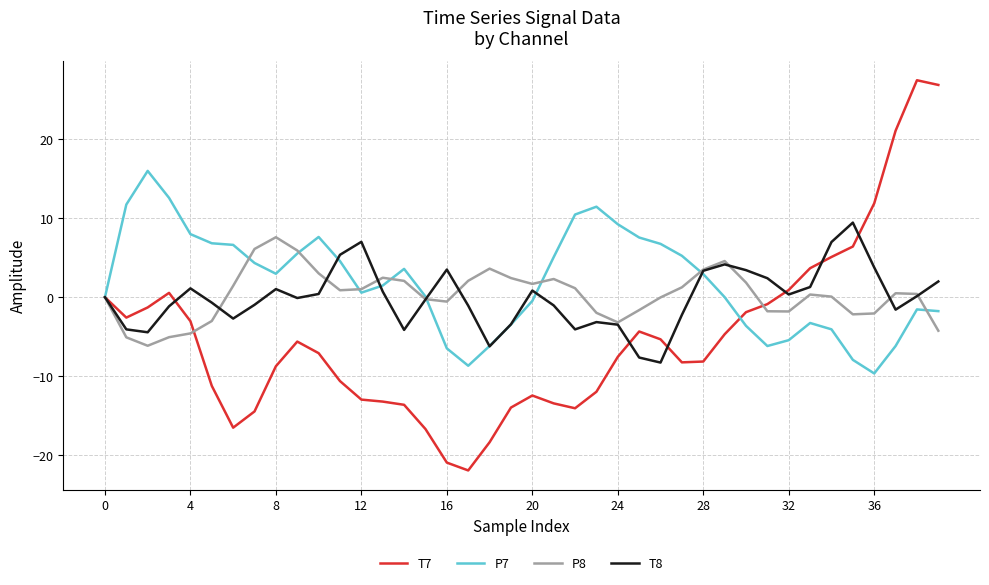

What is the difference between the second highest and minimum values in the P7 series?

22.2